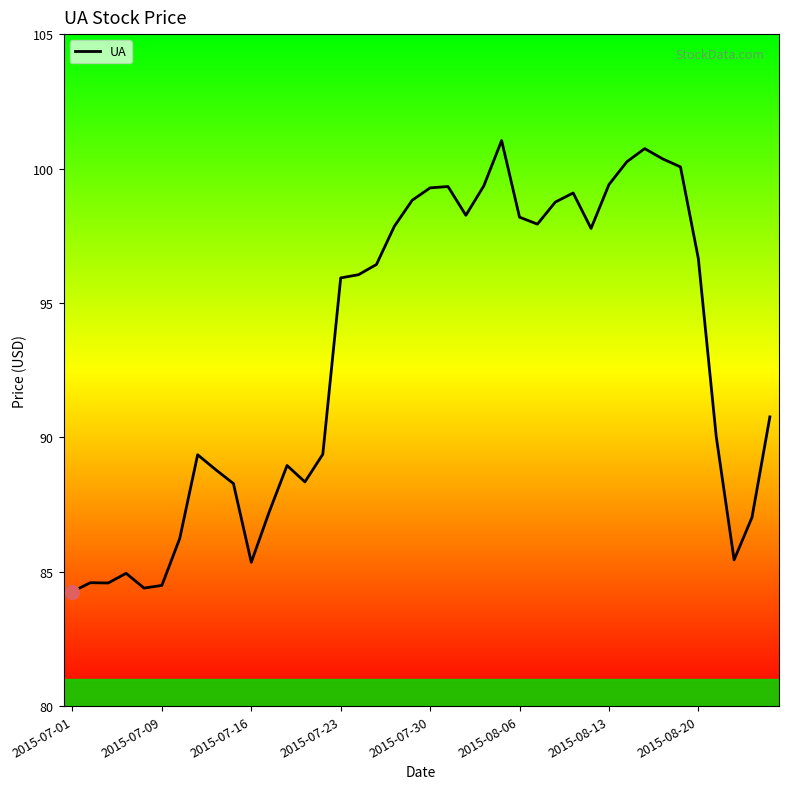

What is the smallest value displayed?

84.3